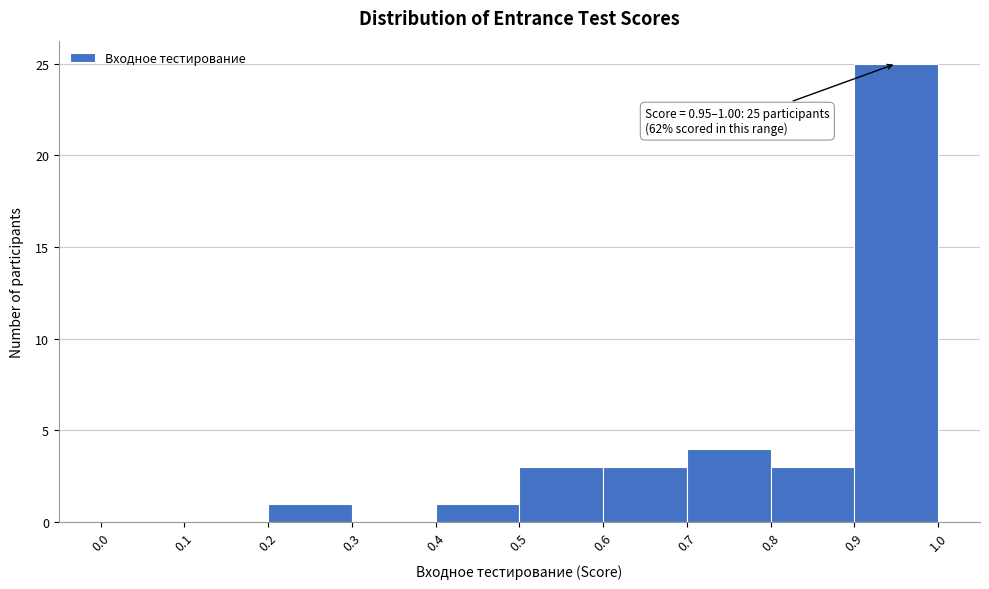

Which range on the x-axis has the tallest bar?

0.9 to 1.0